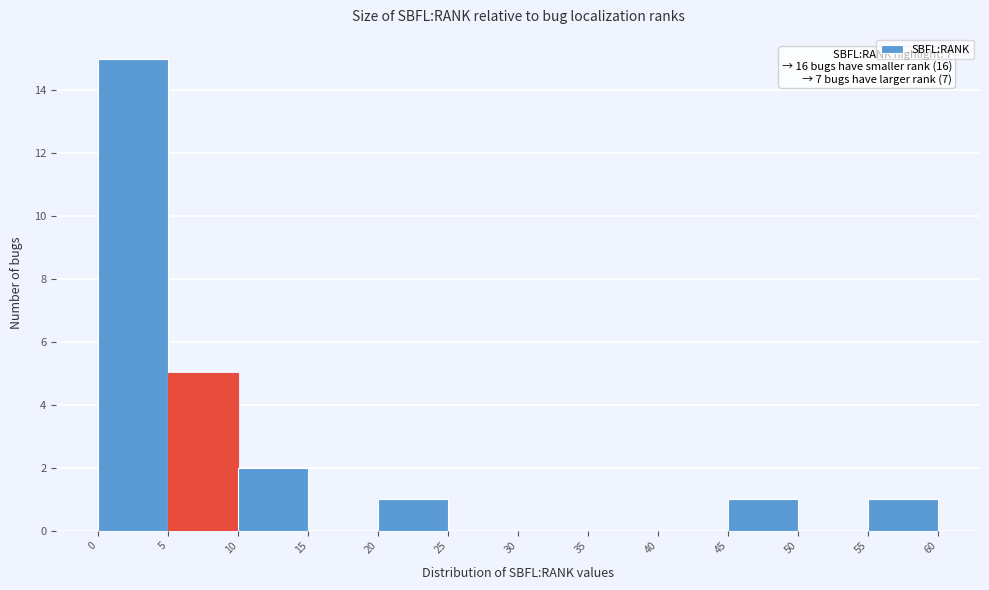

Which range on the x-axis has the tallest bar?

0 to 5